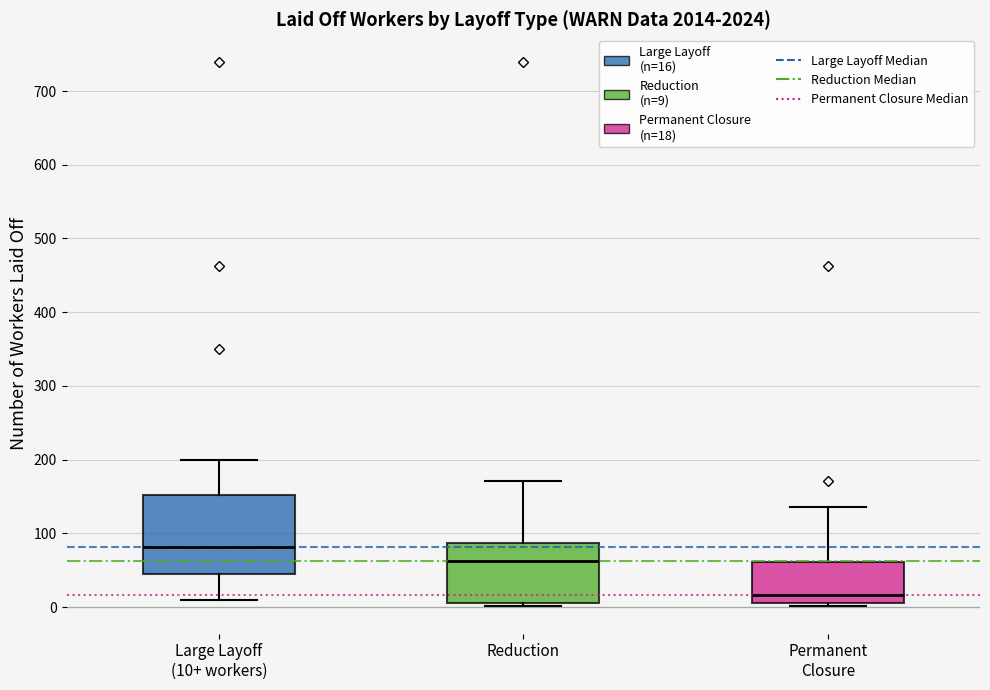

Comparing the boxes themselves (not the whiskers), which one is the tallest?

Large Layoff (10+ workers)